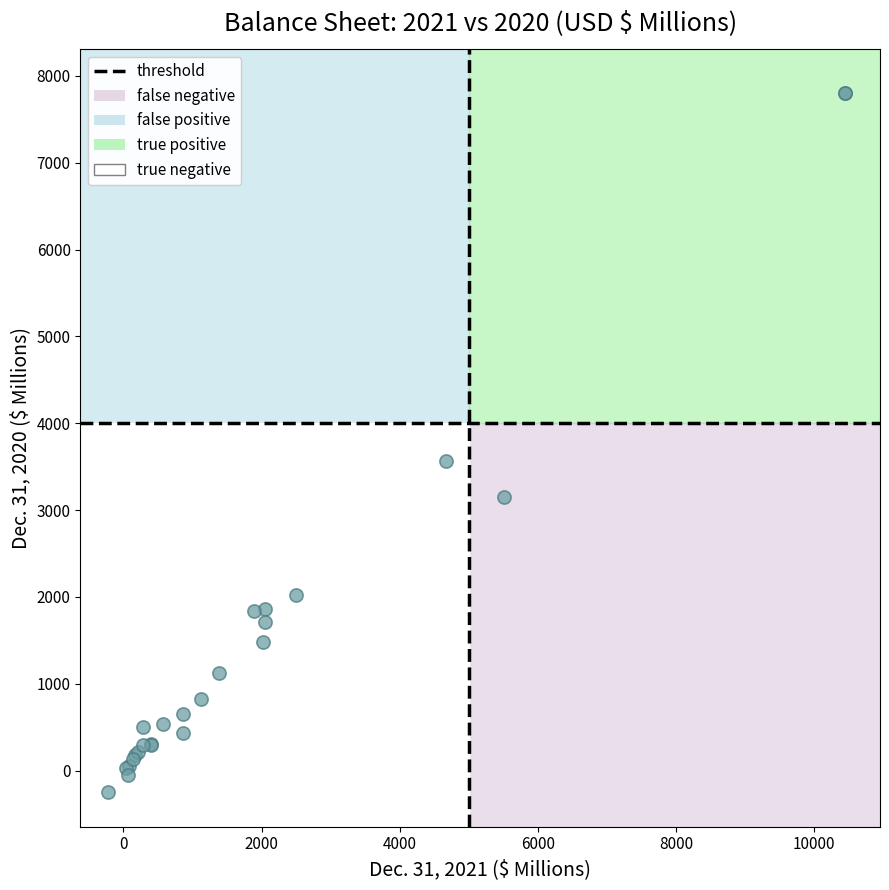

What Y value in the scatter plot is closest to 3779?

3560